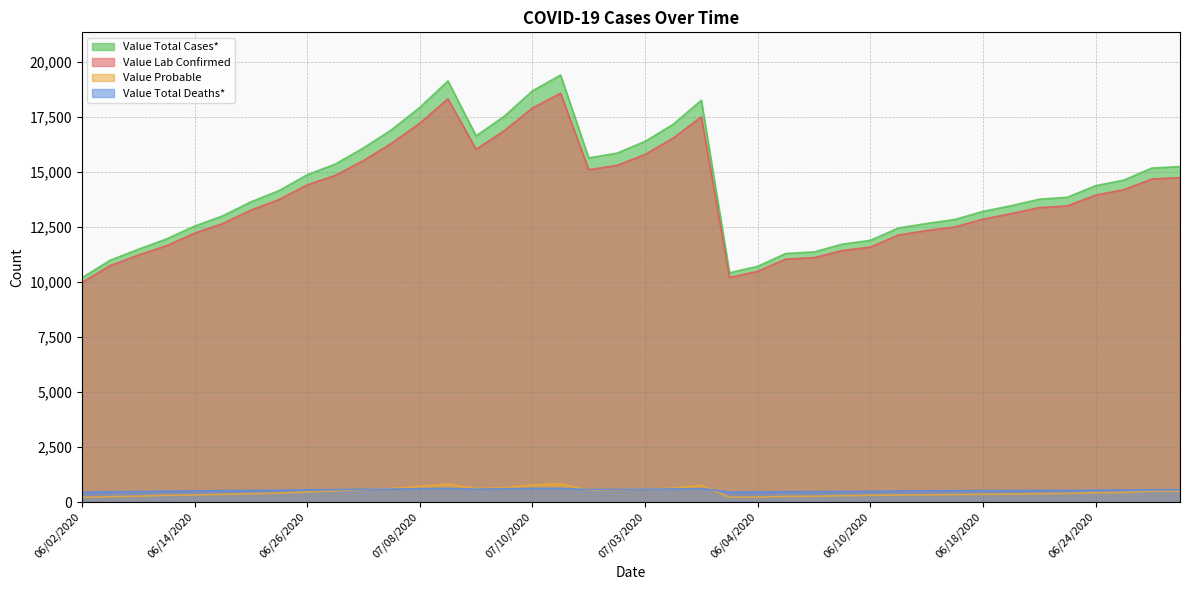

Between 06/08/2020 and 06/22/2020, which series saw the biggest shift?

Value Total Cases*